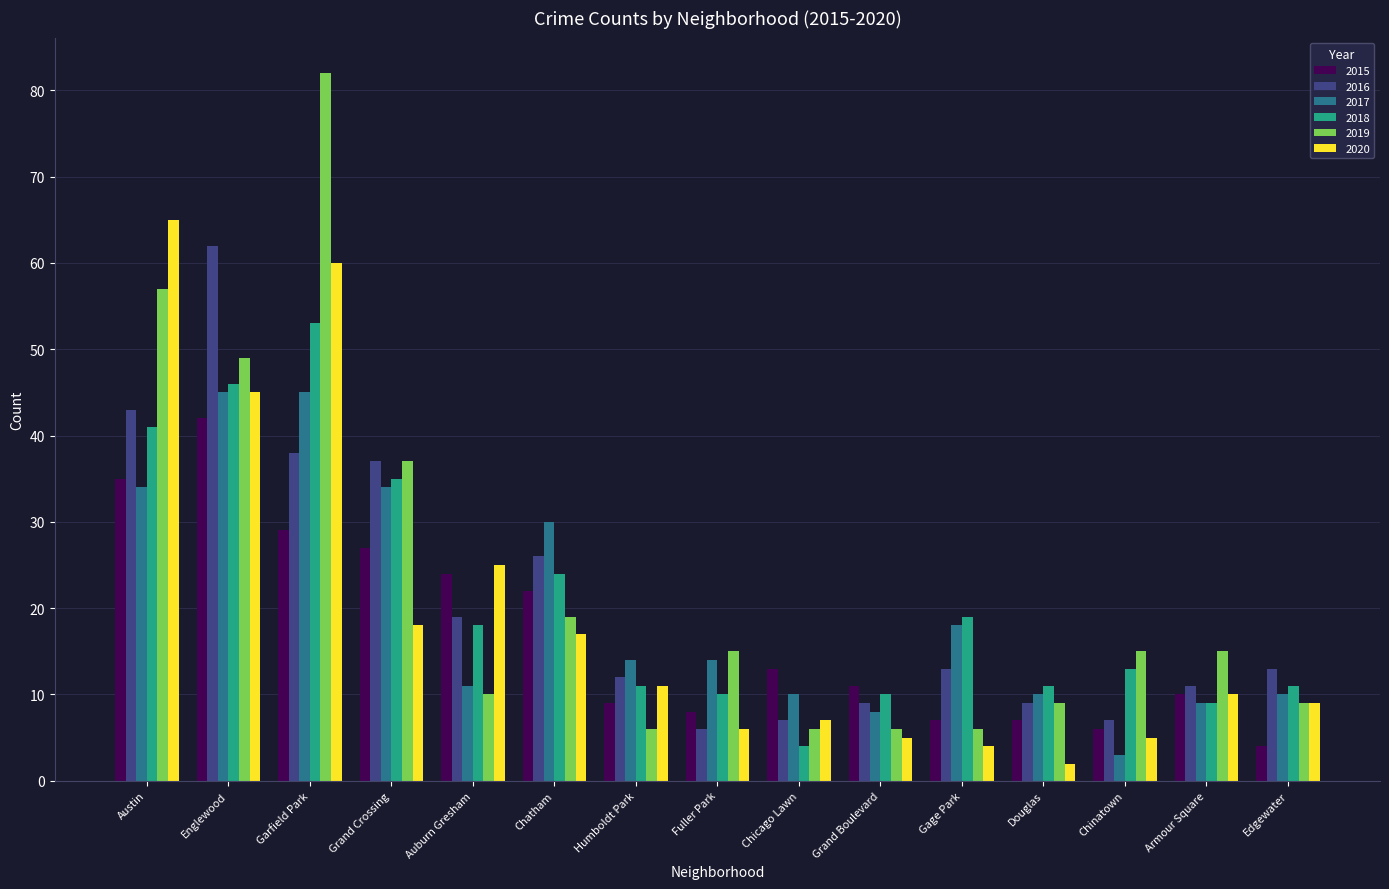

What is the label of the 14th bar from the right?

Englewood